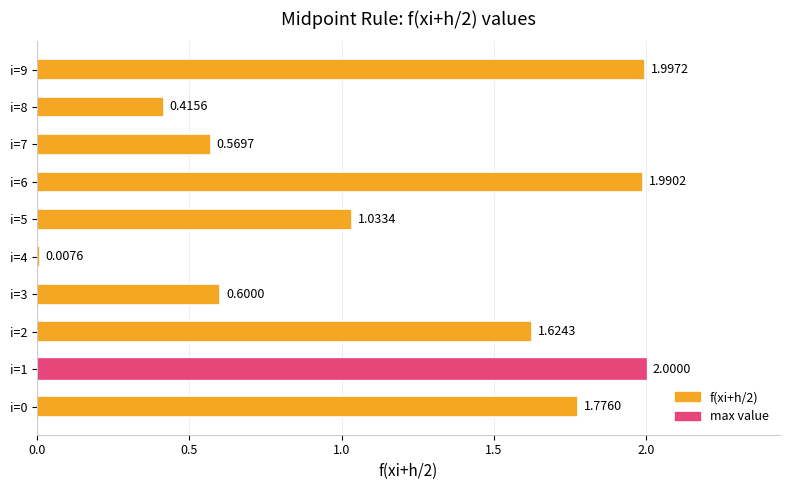

Which category has the lowest value across all series?

i=4